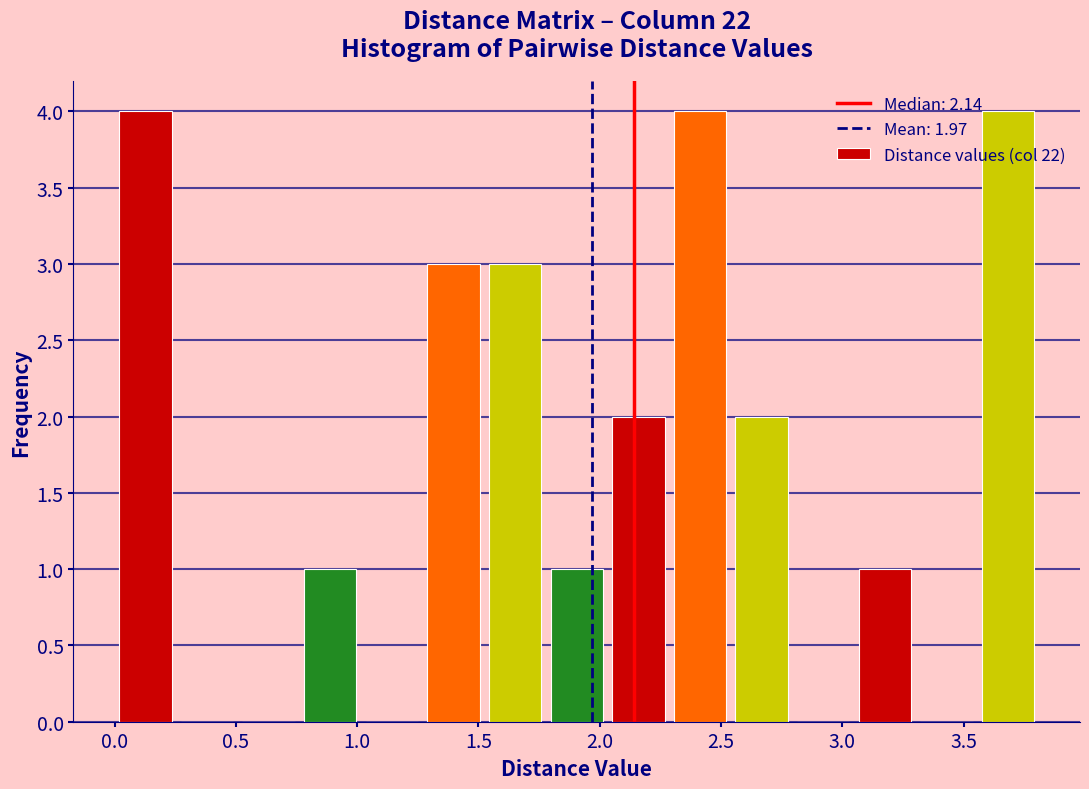

How tall is the bar that spans 3.55 to 3.80 on the x-axis? Neither the bar edges nor the heights are printed on the chart, so give them approximately, as read against the axes.

4